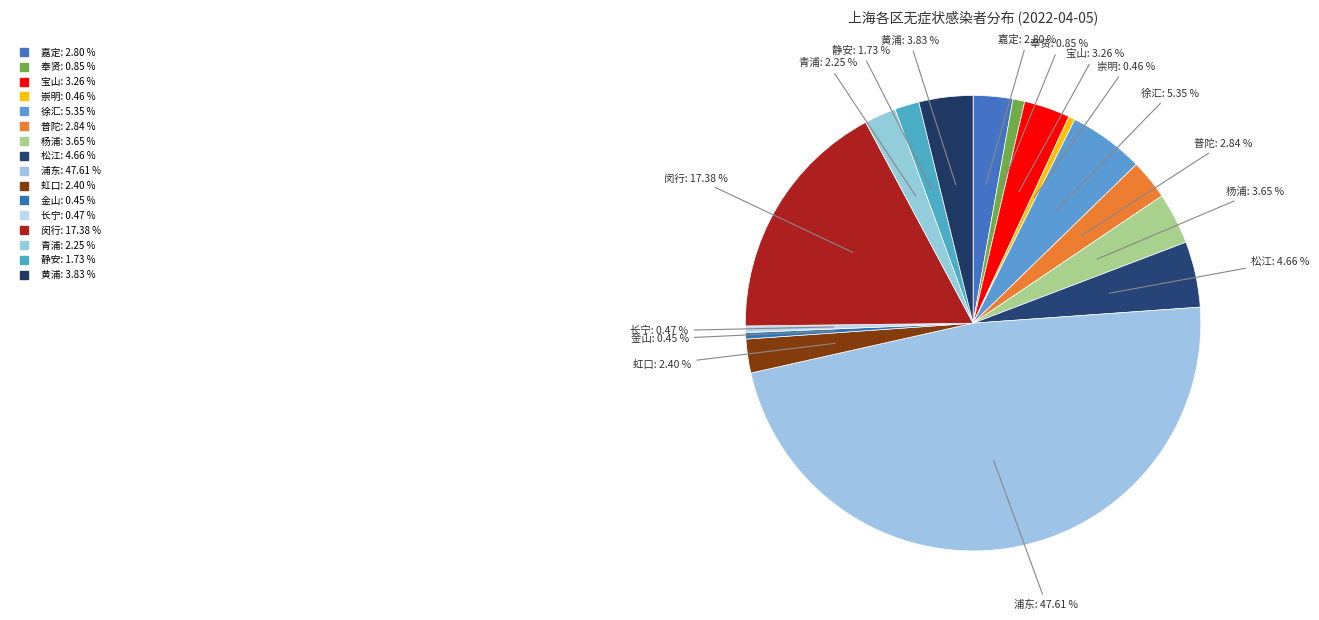

Approximately how many times larger is the value at 静安 compared to 闵行?

0.1